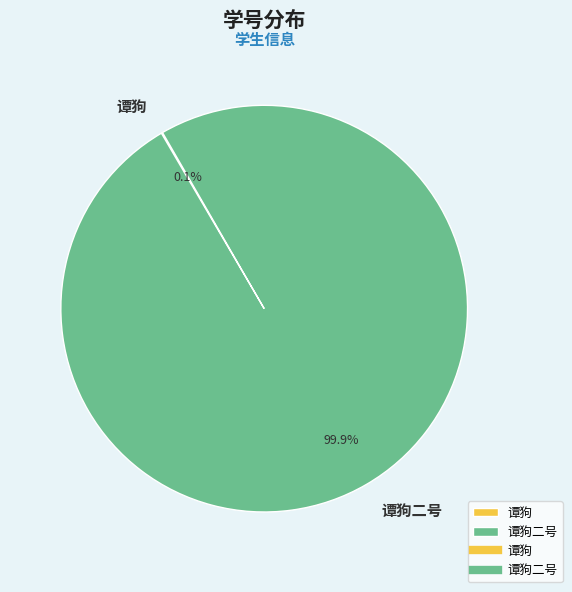

Is there a majority slice in this chart?

Yes